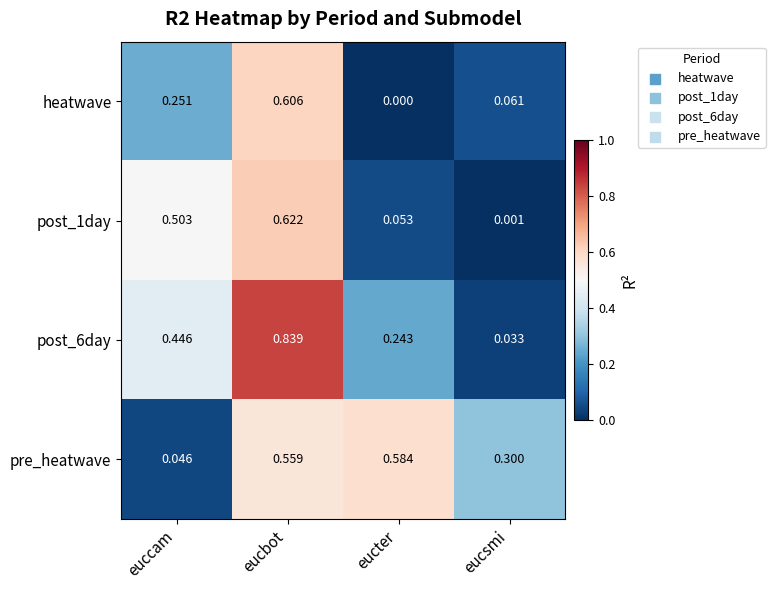

Where is heatwave nearest to the value 0?

eucter